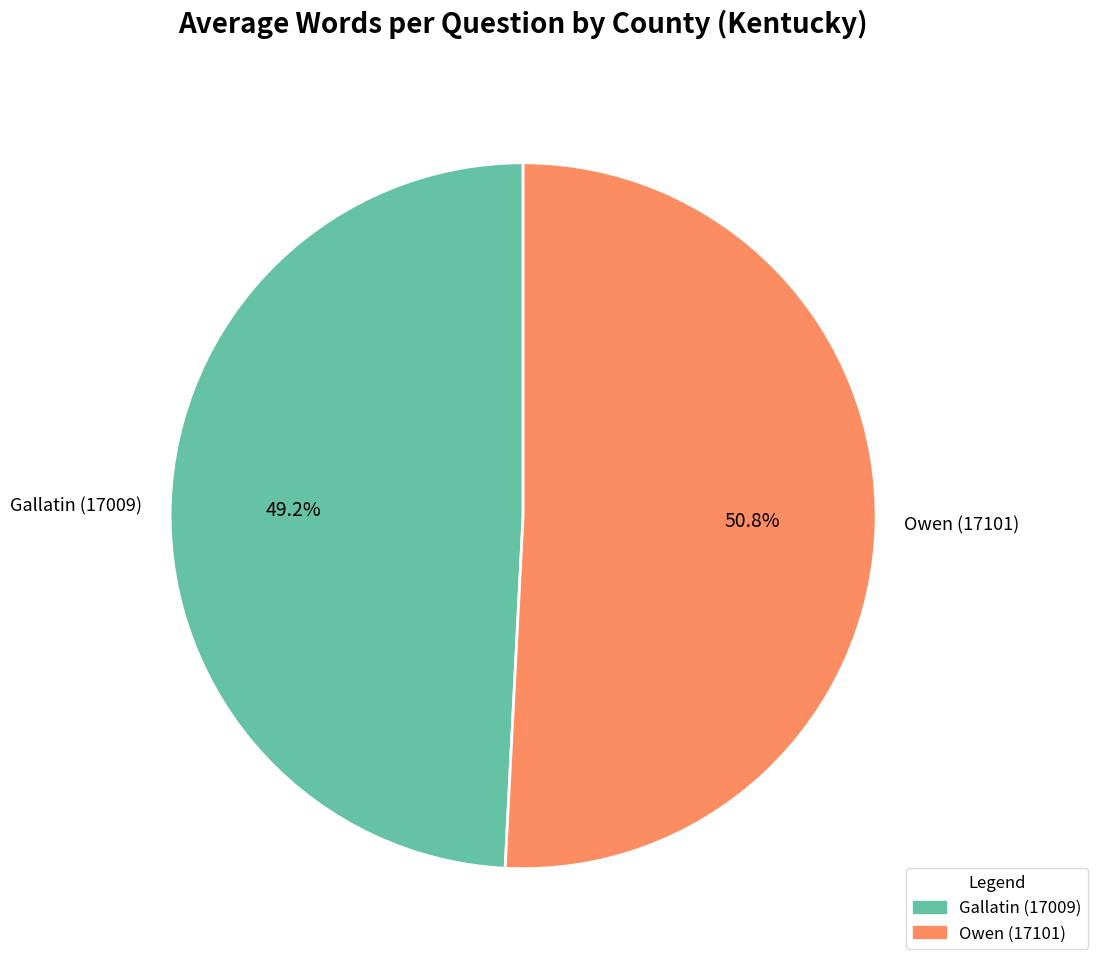

How much of the chart is everything except Gallatin (17009)?

50.8%